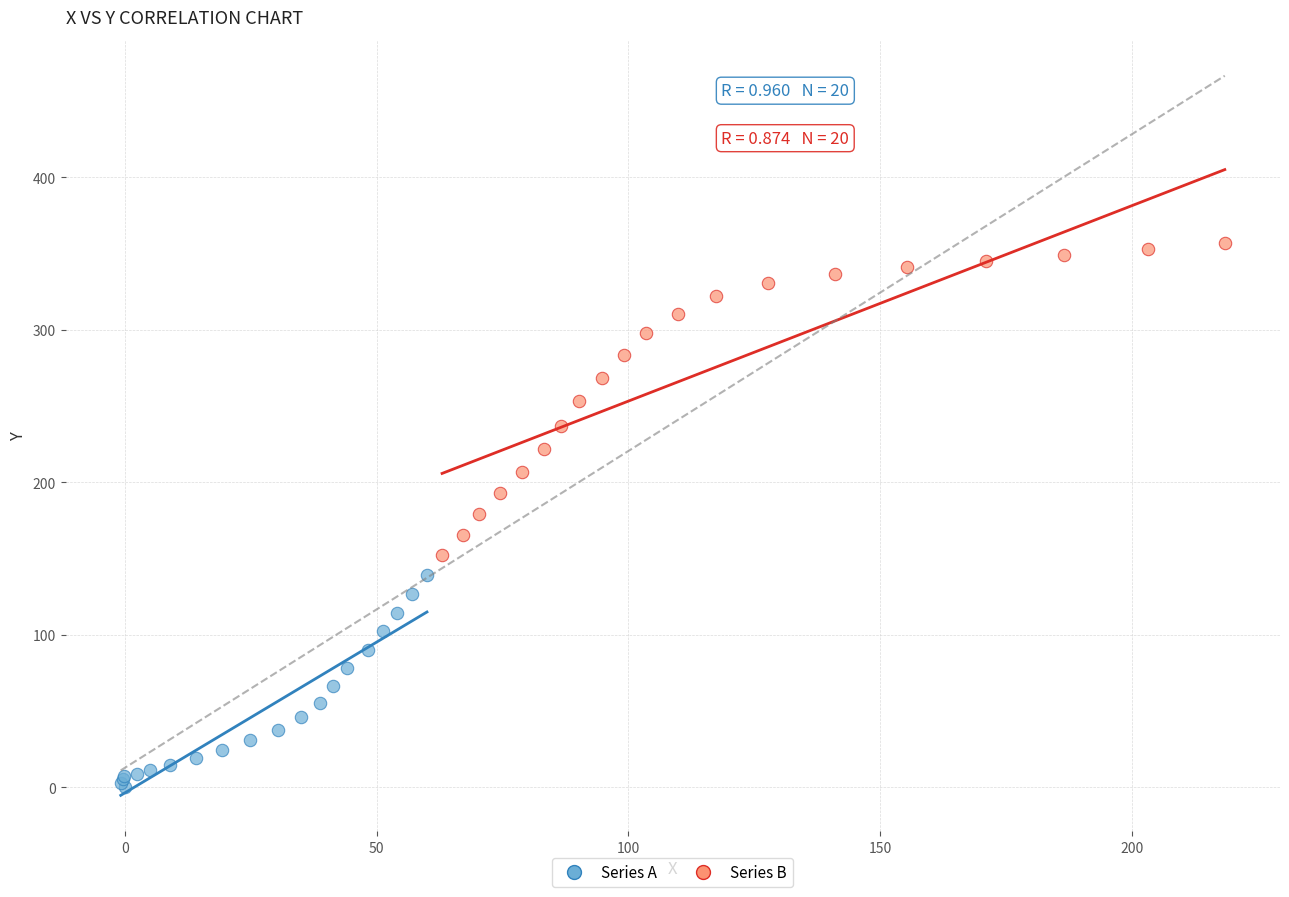

What are all the series names shown in the legend?

Series A, Series B